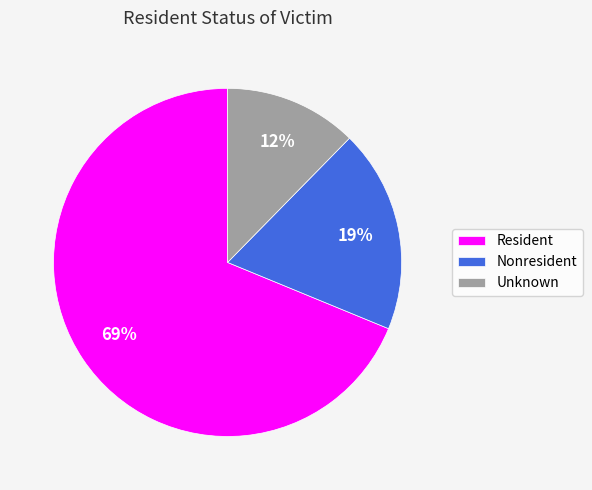

Approximately how many times larger is the value at Nonresident compared to Resident?

0.3